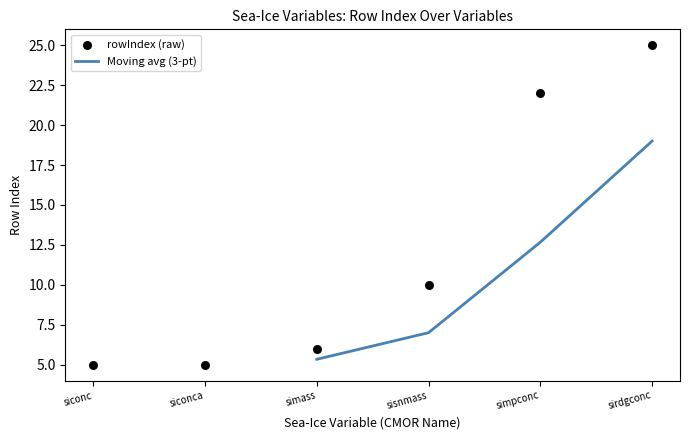

Approximately how many times larger is the value at sisnmass compared to siconca?

2.0